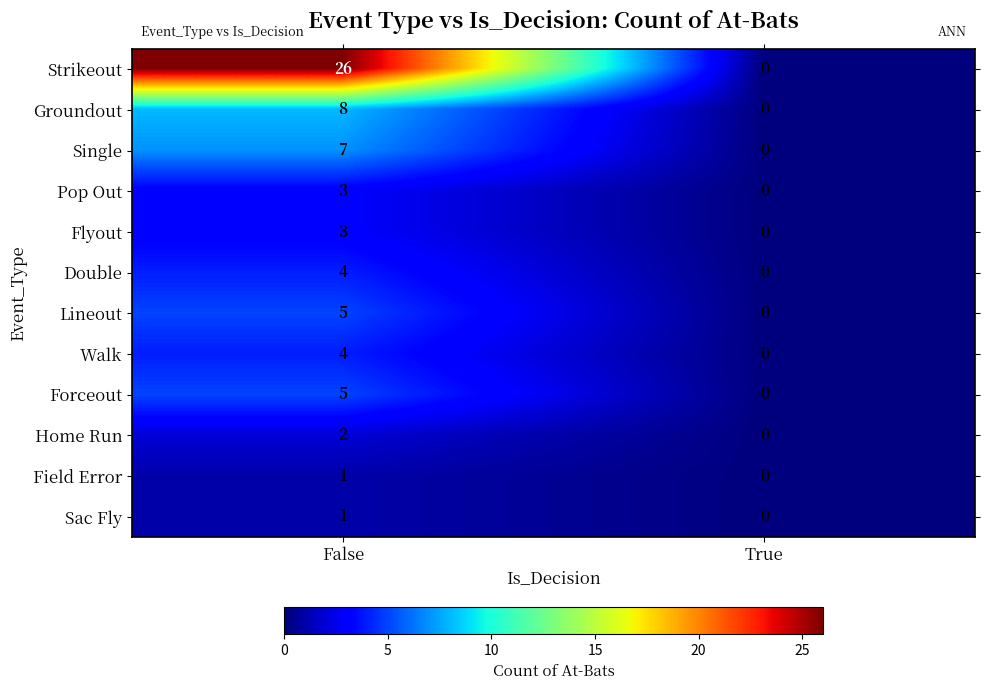

Which series changed the most between False and True?

Strikeout